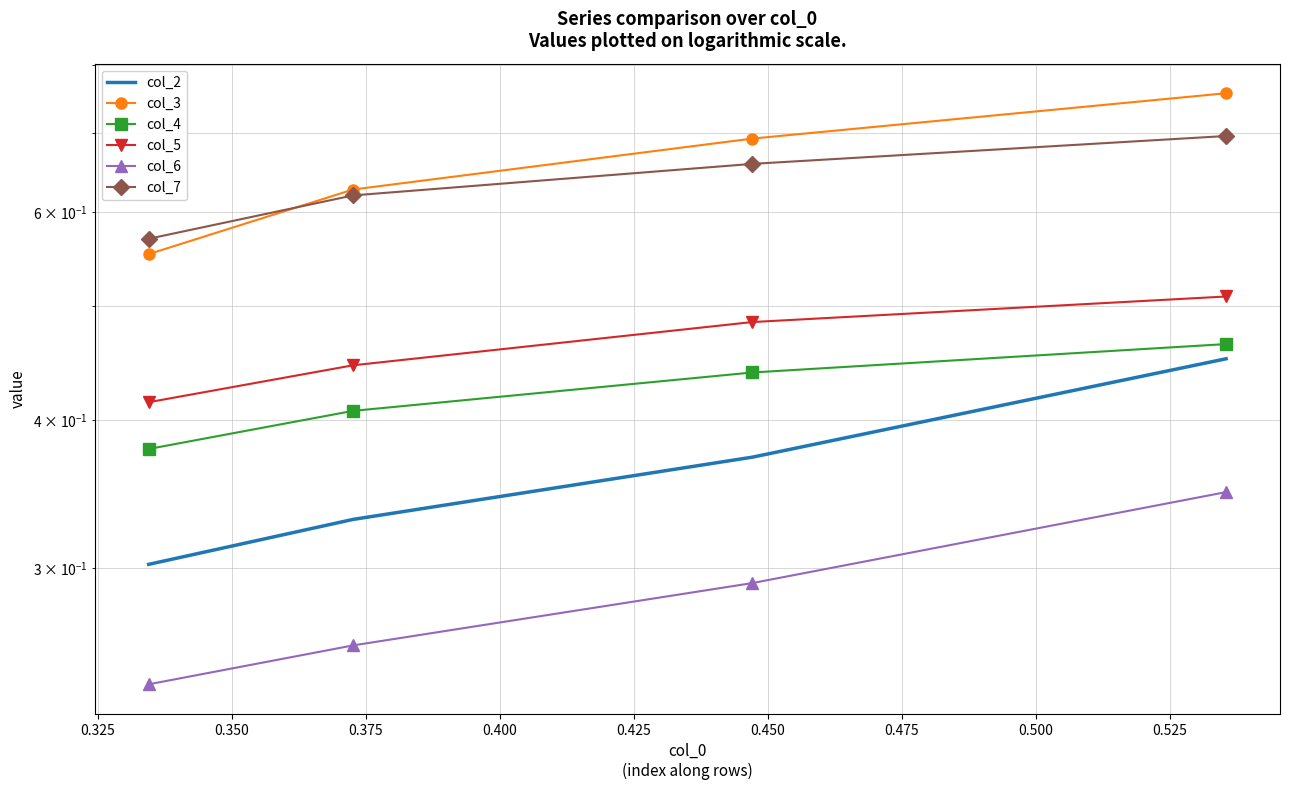

What is the difference between the maximum and minimum values in the col_4 series?

0.1